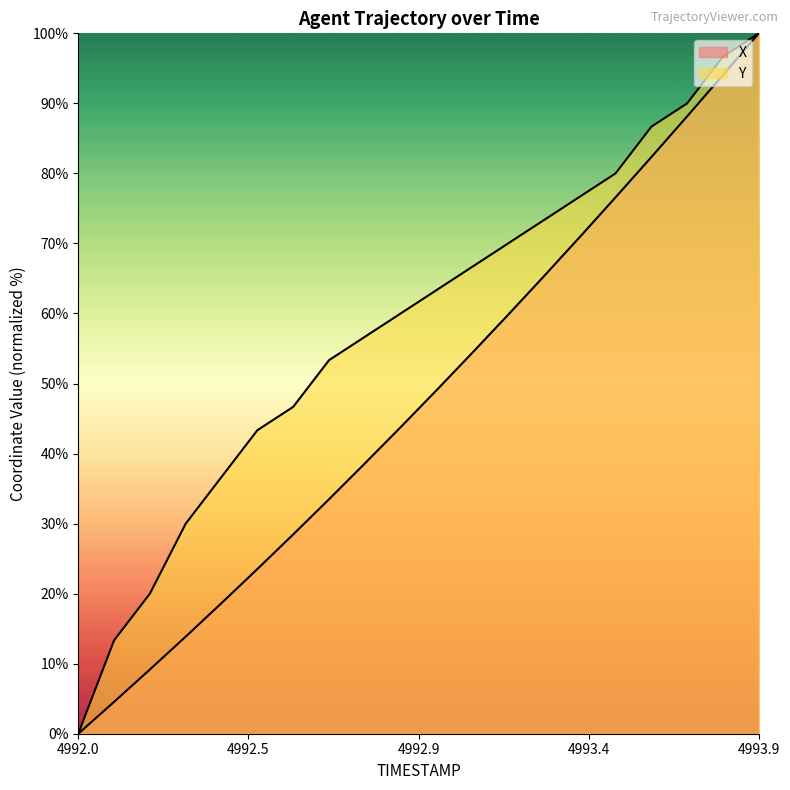

List the series in order of their peak value, lowest first.

X, Y